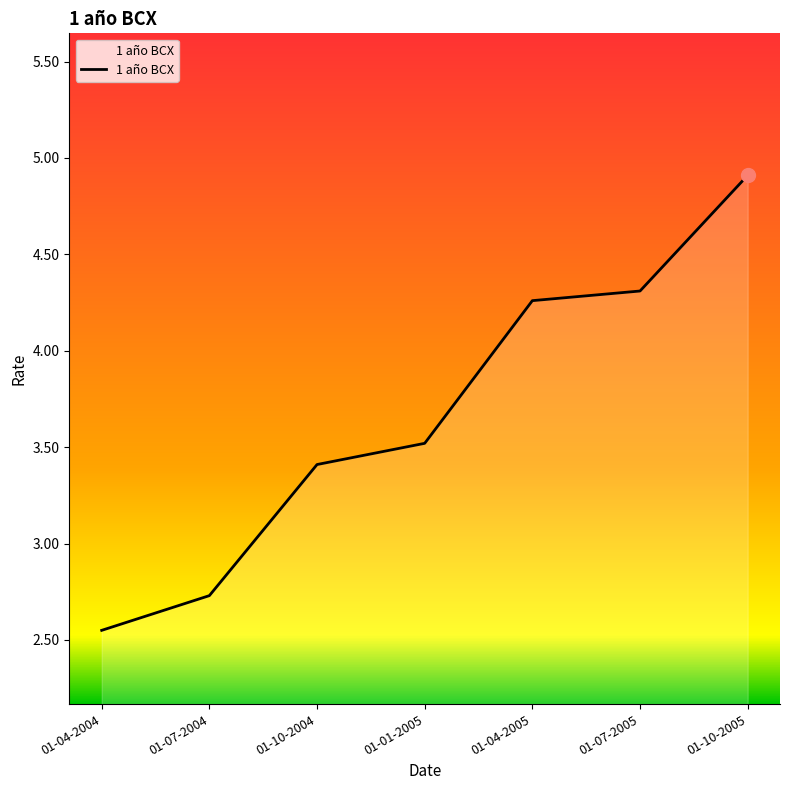

Count the values in the range 2 to 4.

4